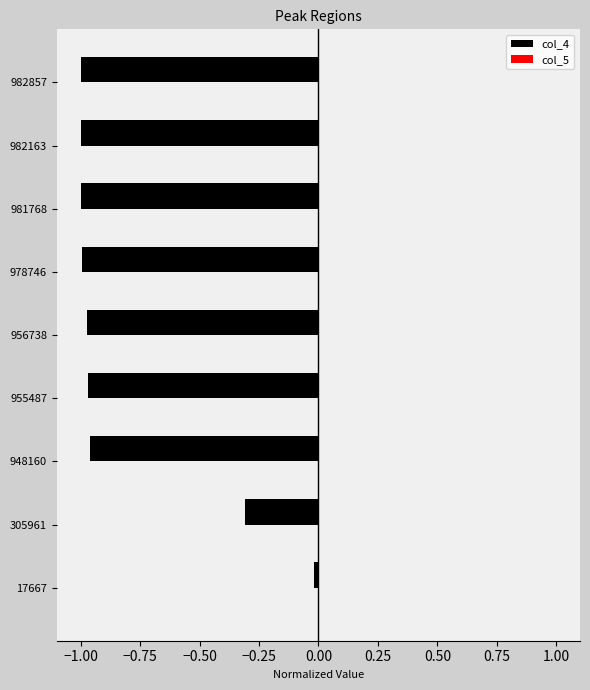

The value of col_4 at 17667 is -0.0. True or false?

True